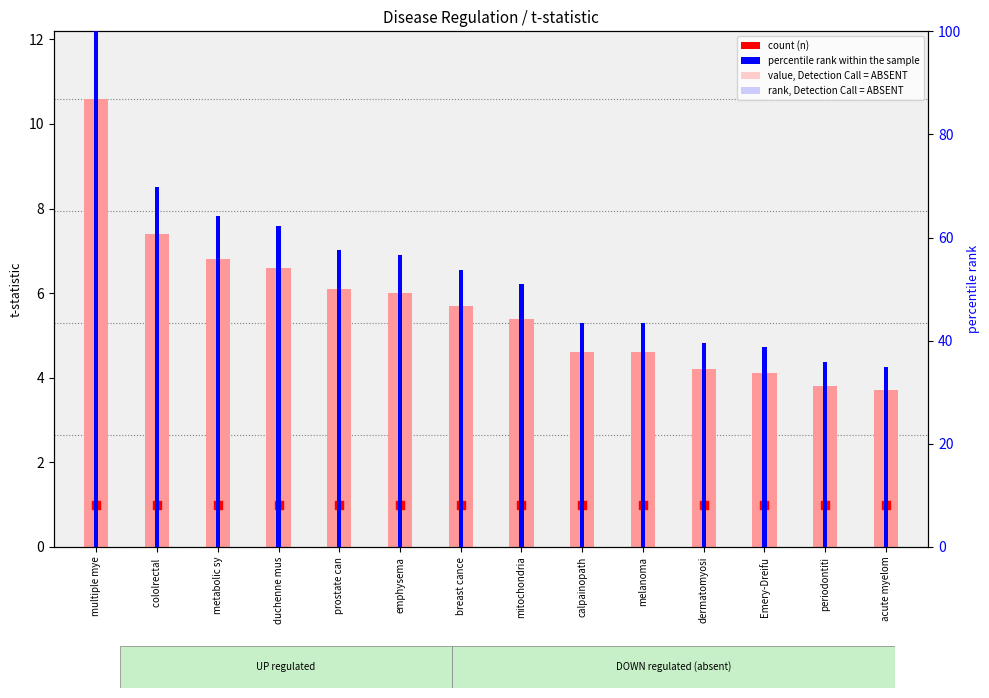

At how many categories does at least one series exceed 97?

1